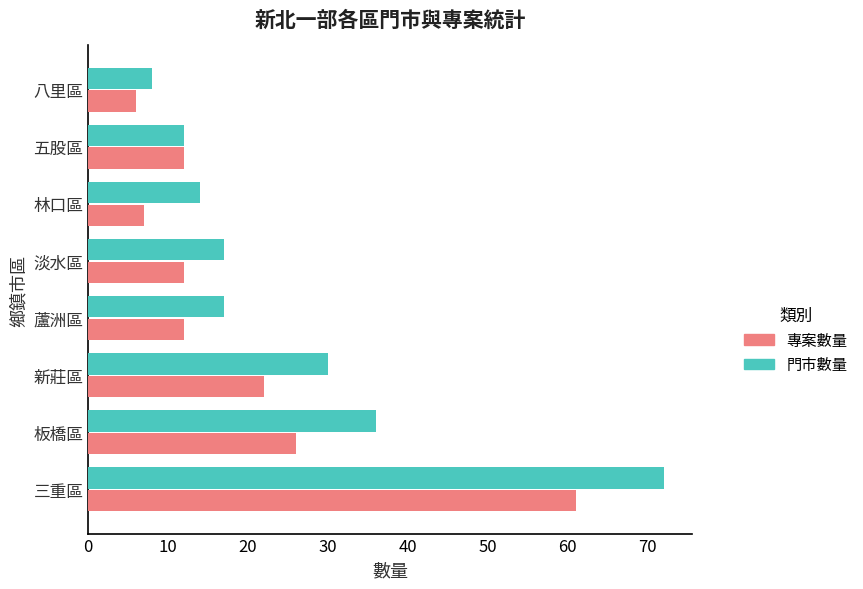

What is the smallest value displayed?

6